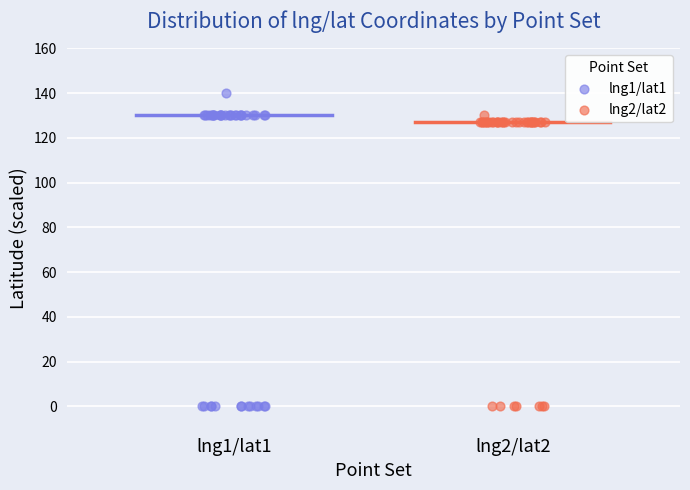

Which series contains the highest Y value?

lng1/lat1